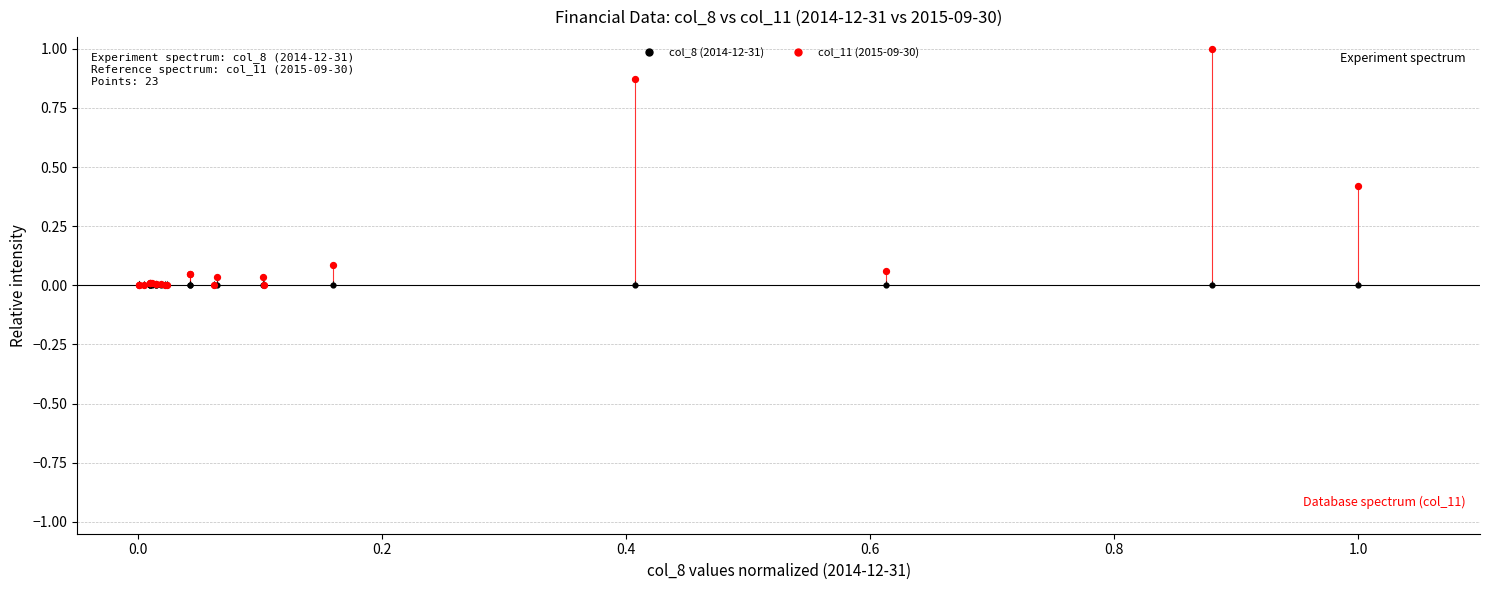

What are all the series names shown in the legend?

col_8 (2014-12-31), col_11 (2015-09-30)